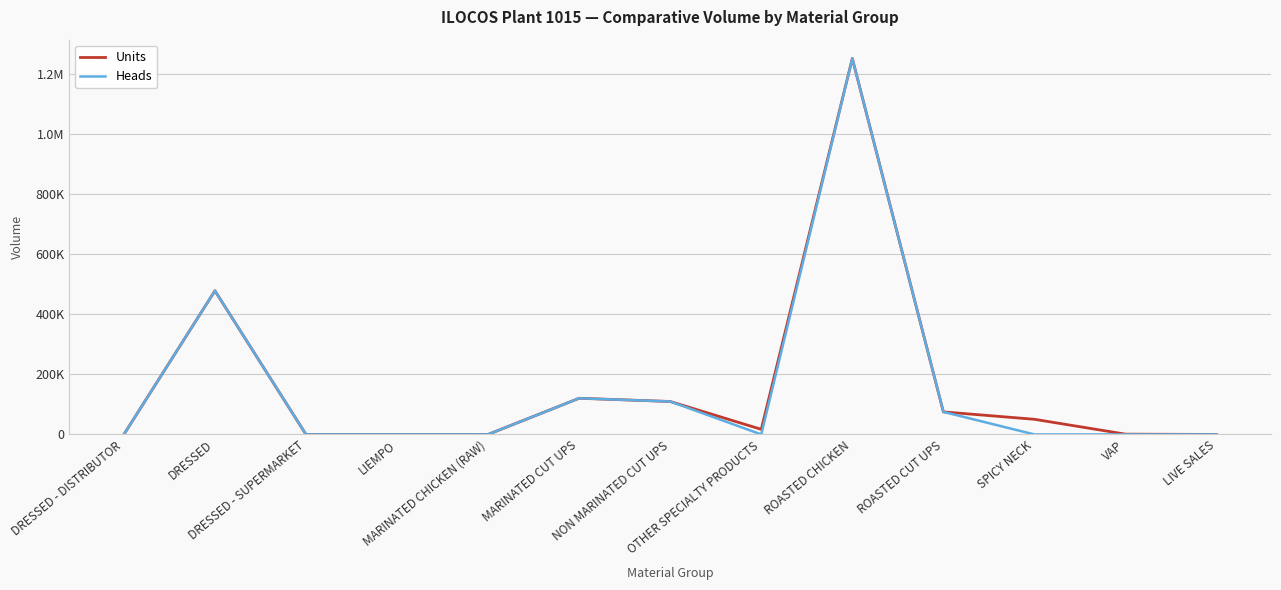

At LIEMPO, list the series in order from smallest to largest.

Units, Heads